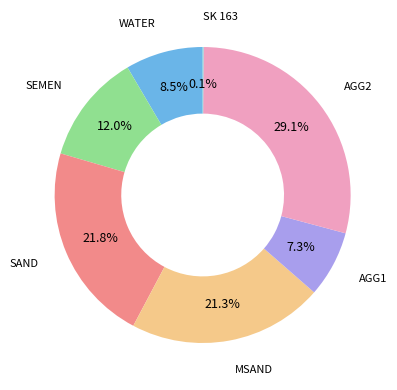

What percentage is NOT represented by WATER?

91.5%